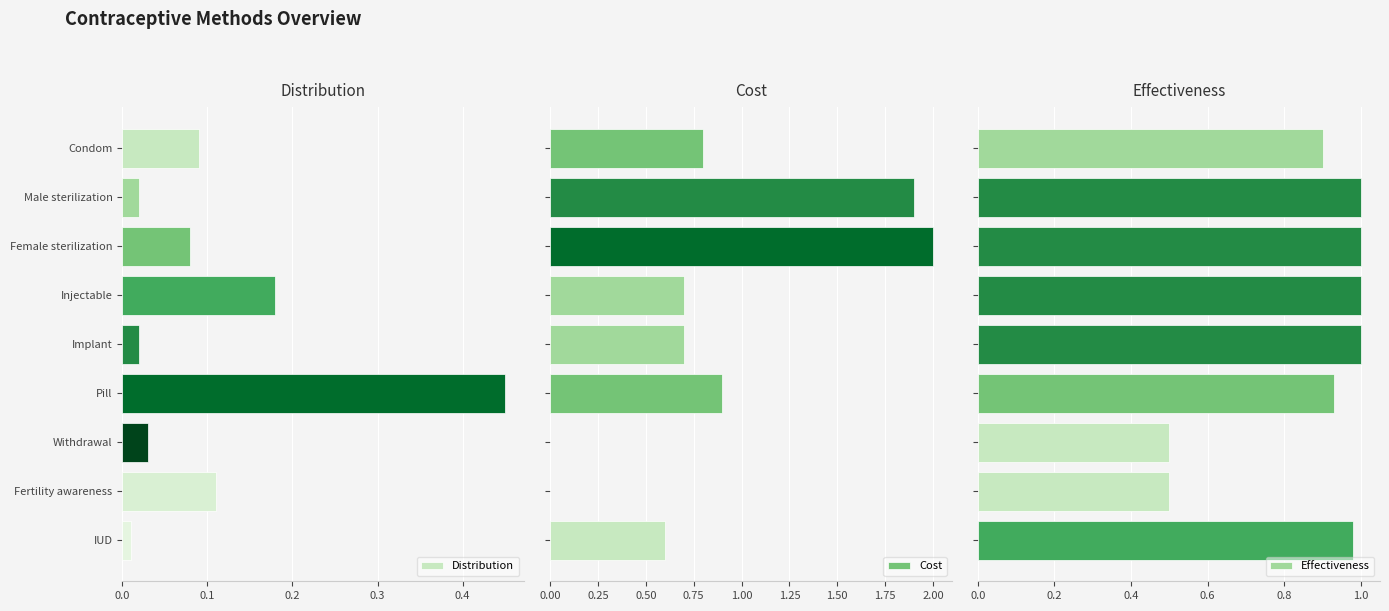

Which series has the widest spread of values?

Cost